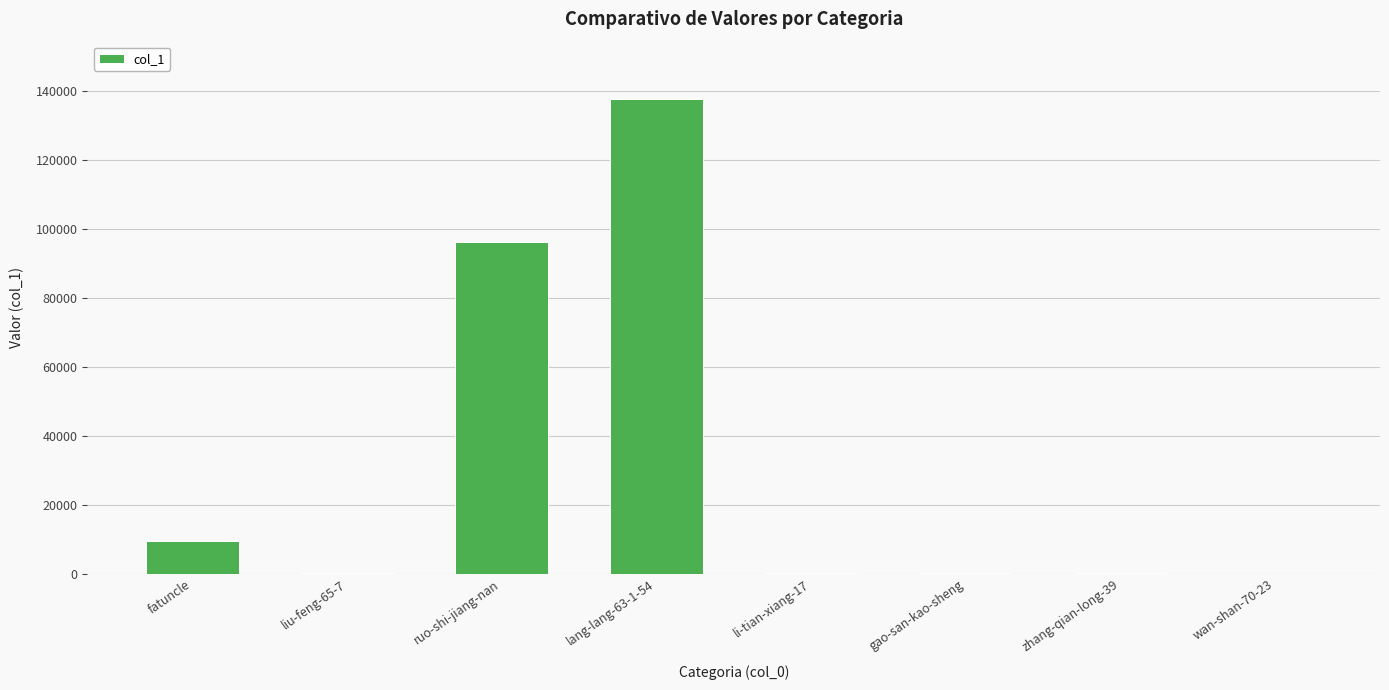

What is the change in value from ruo-shi-jiang-nan to lang-lang-63-1-54?

+41595